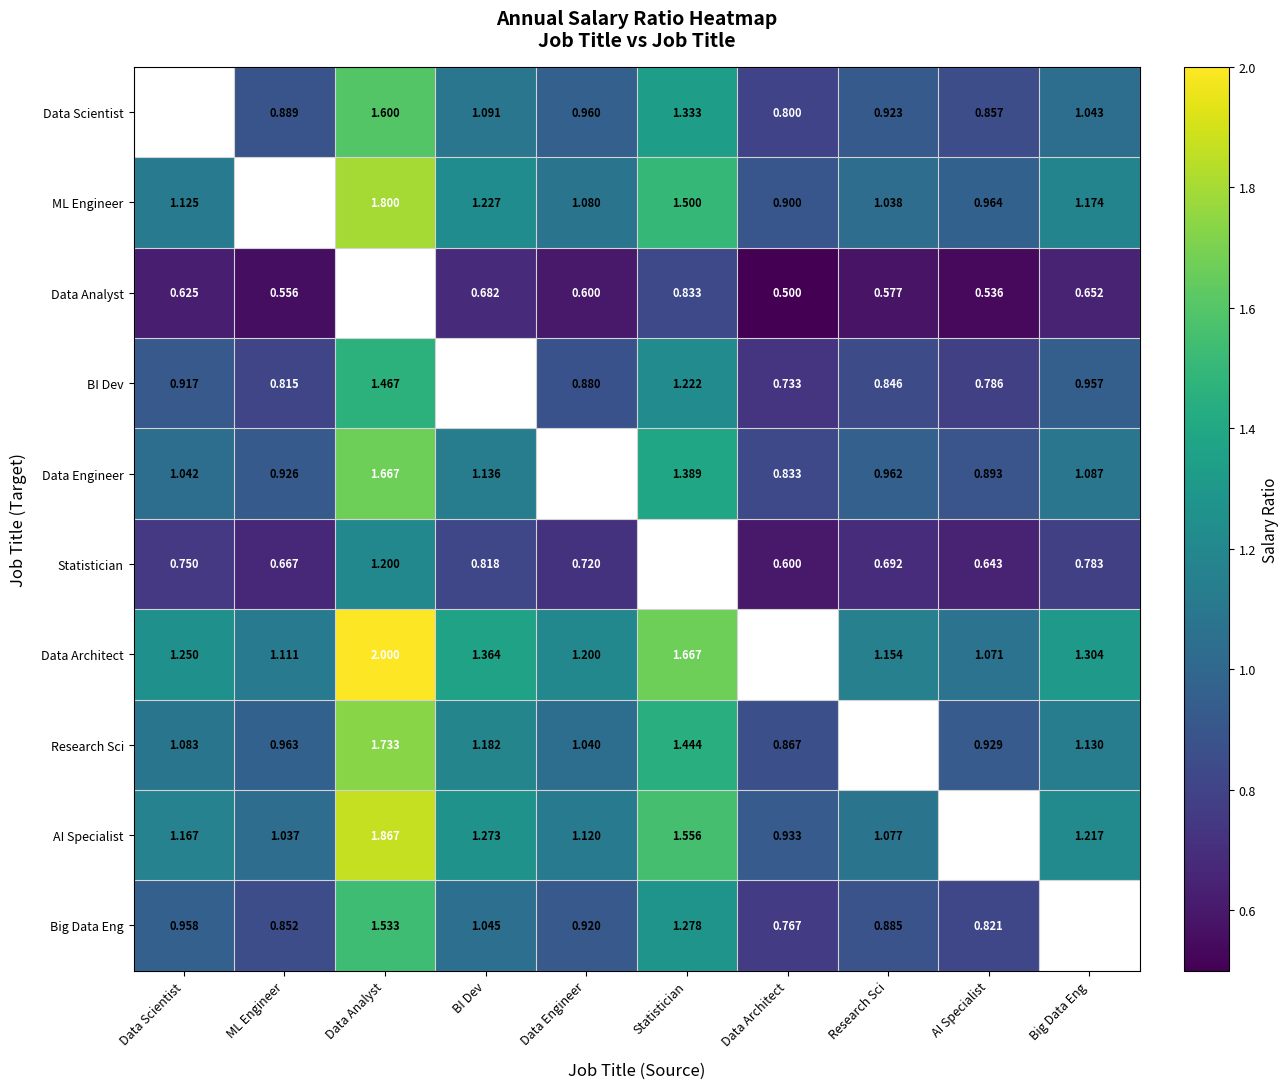

Is the value of Data Architect at AI Specialist greater than the value of AI Specialist at BI Dev?

No